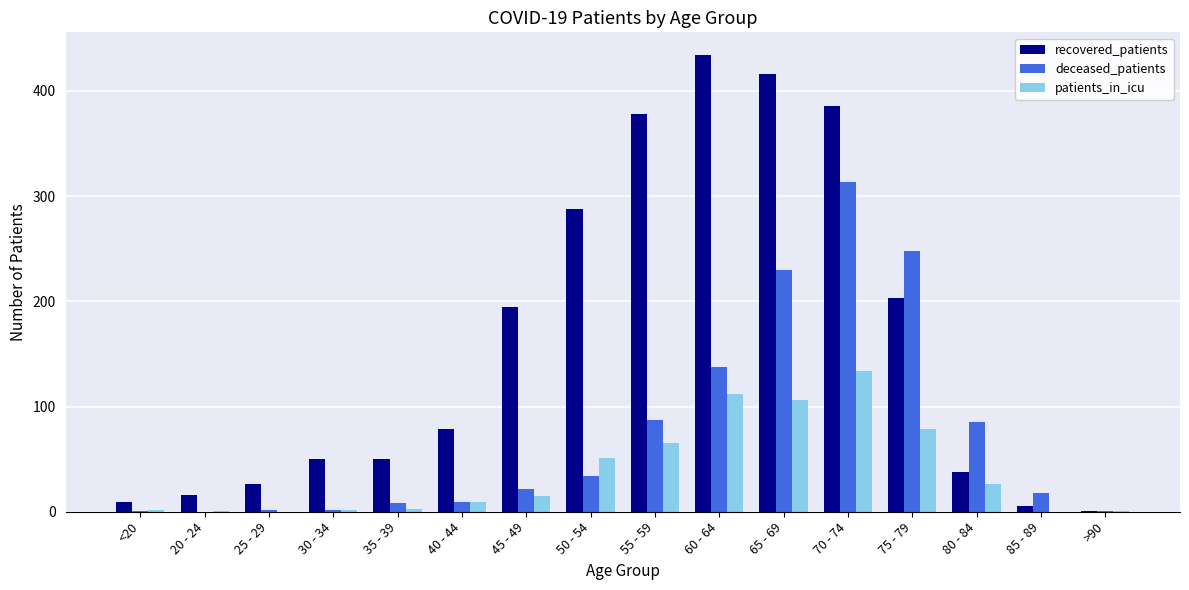

What is the sum of all patients_in_icu values?

606